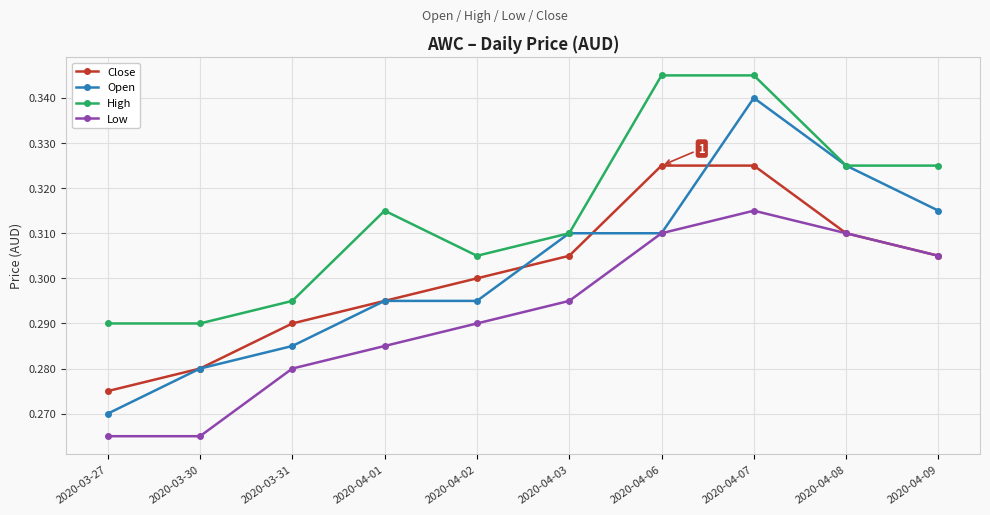

What is the label of the 3rd point from the left?

2020-03-31